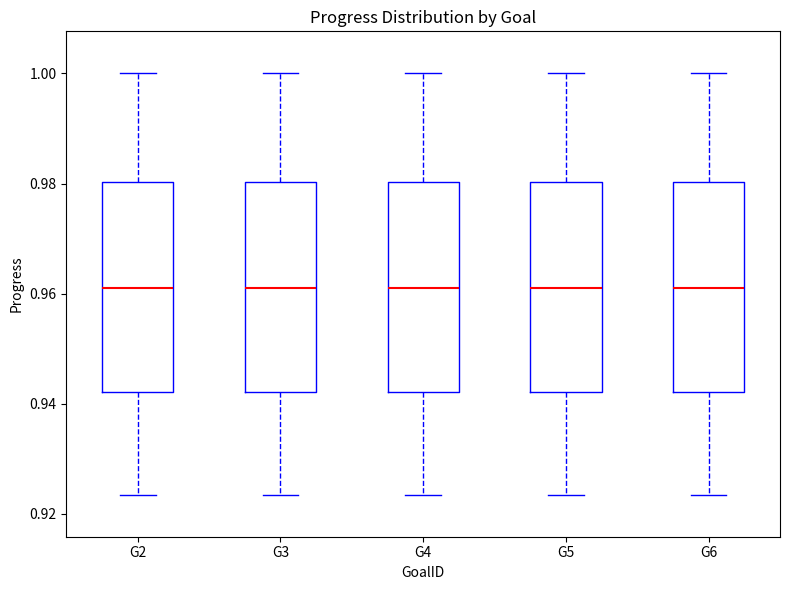

Where is the upper edge of the box for G2 on the y-axis? The values are not printed on the chart, so give them approximately, as read against the axis.

0.980